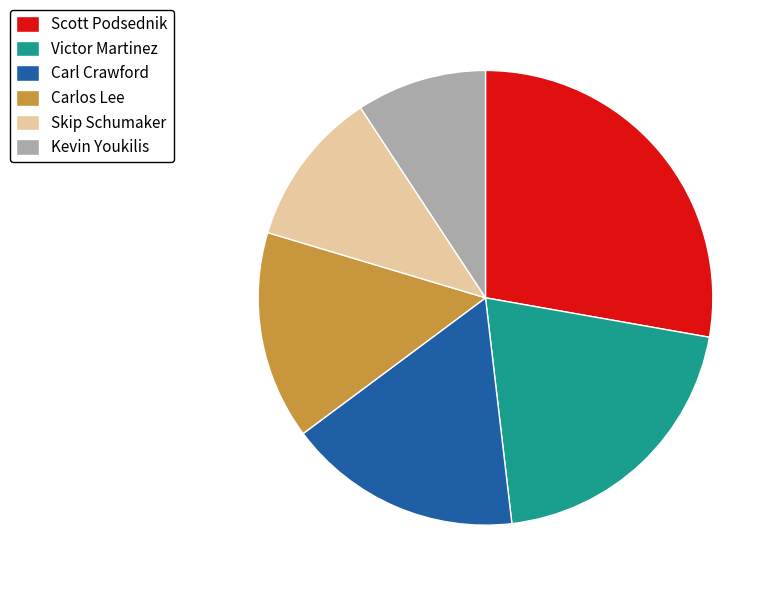

Is the sum of Kevin Youkilis and Skip Schumaker greater than half?

No